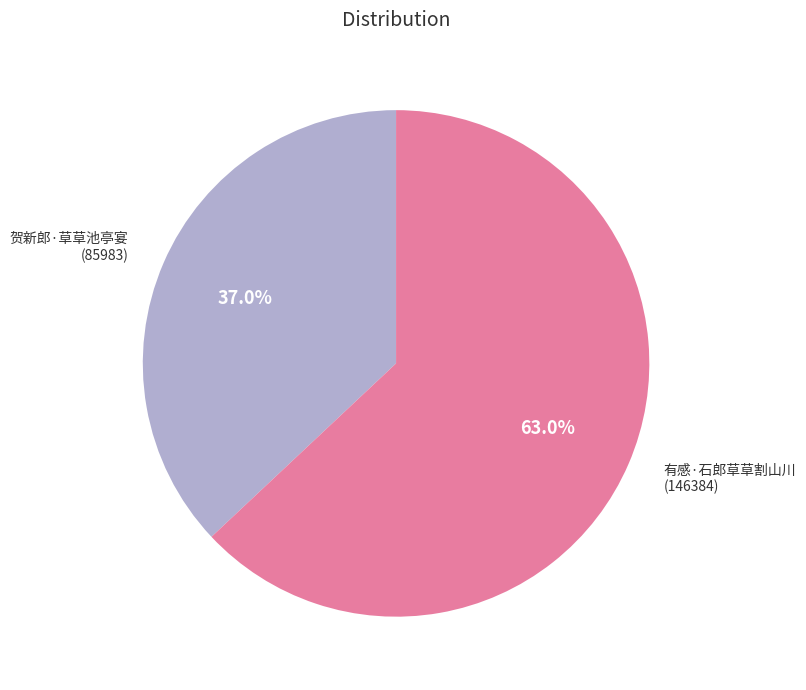

Is it true that 有感·石郎草草割山川 is 63% of the pie?

True